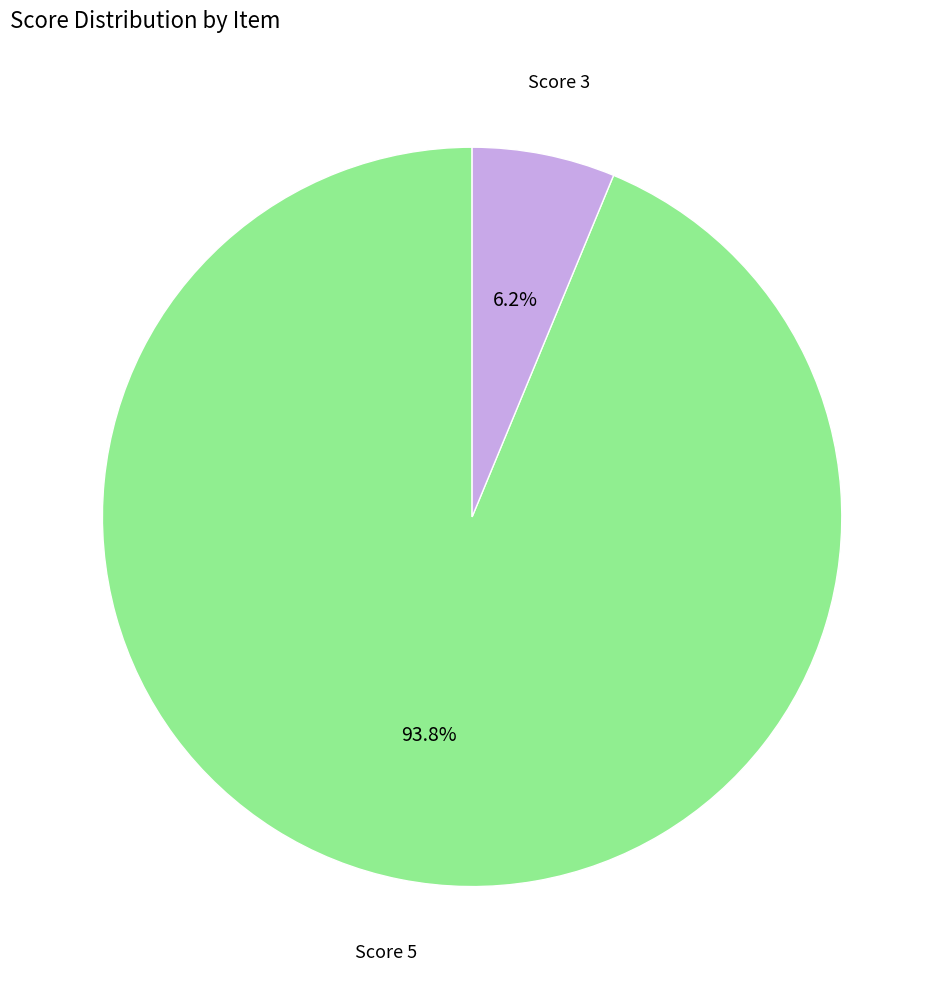

How many segments does this pie chart have?

2